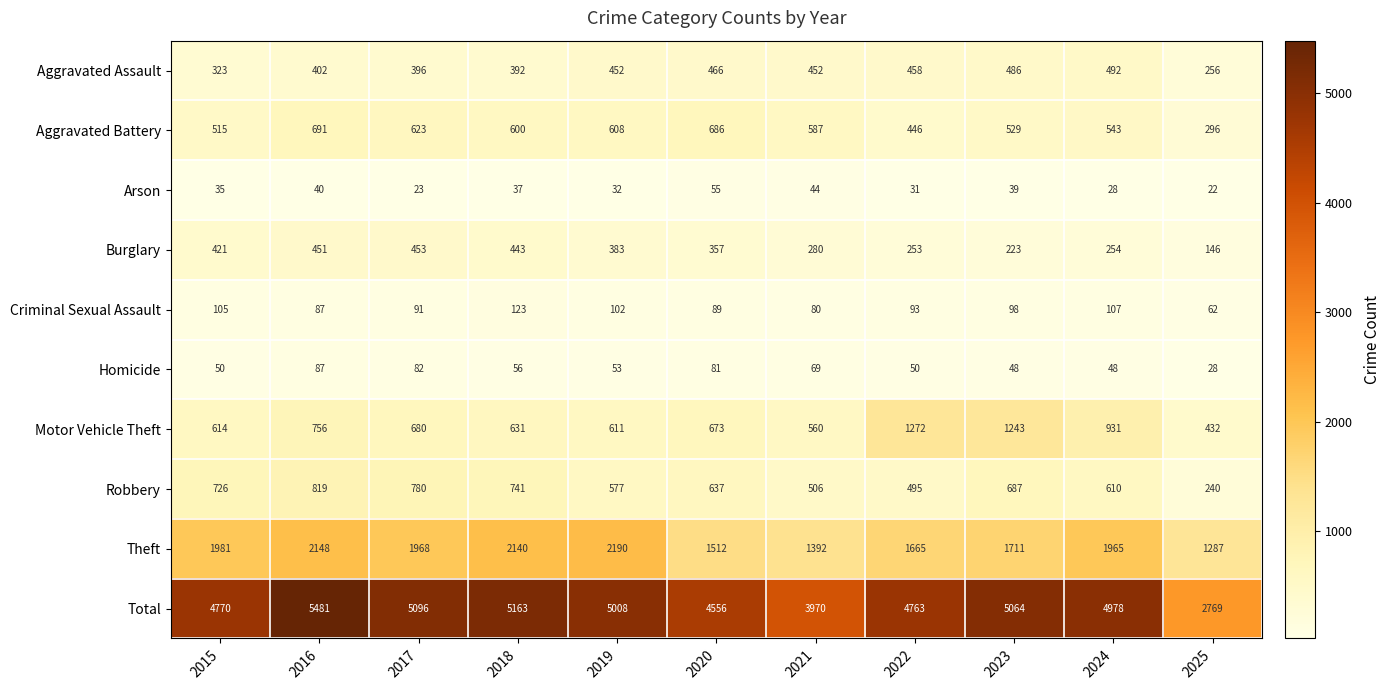

The value of Total at 2016 is 9310. True or false?

False